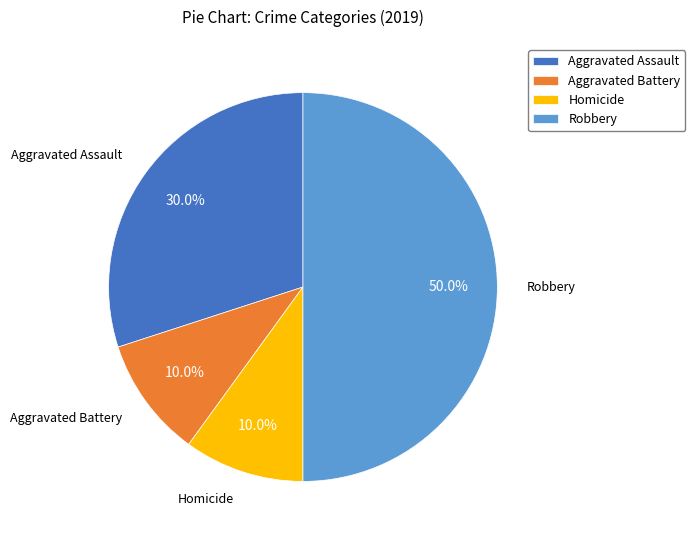

To the nearest percent, what is the difference between the Aggravated Assault and Homicide slice percentages?

20%